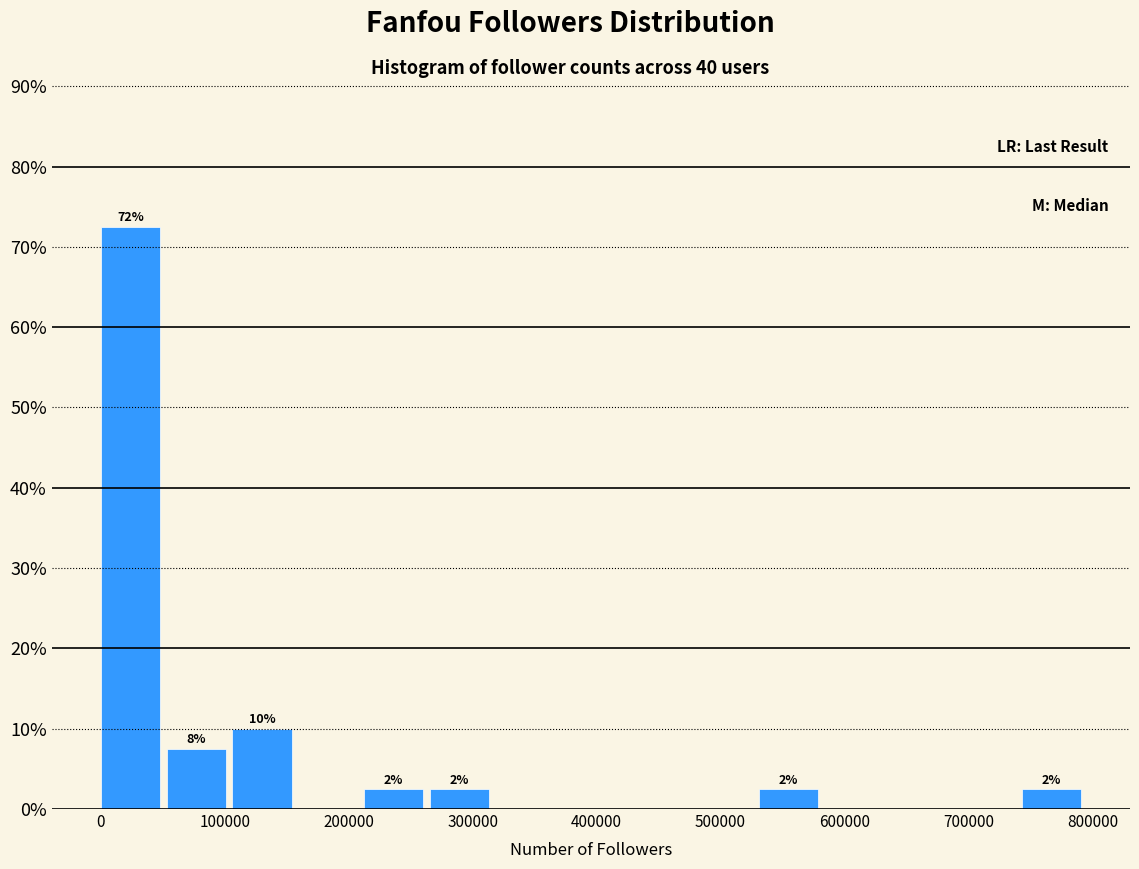

Over which range of the x-axis is the bar tallest?

0 to 50000